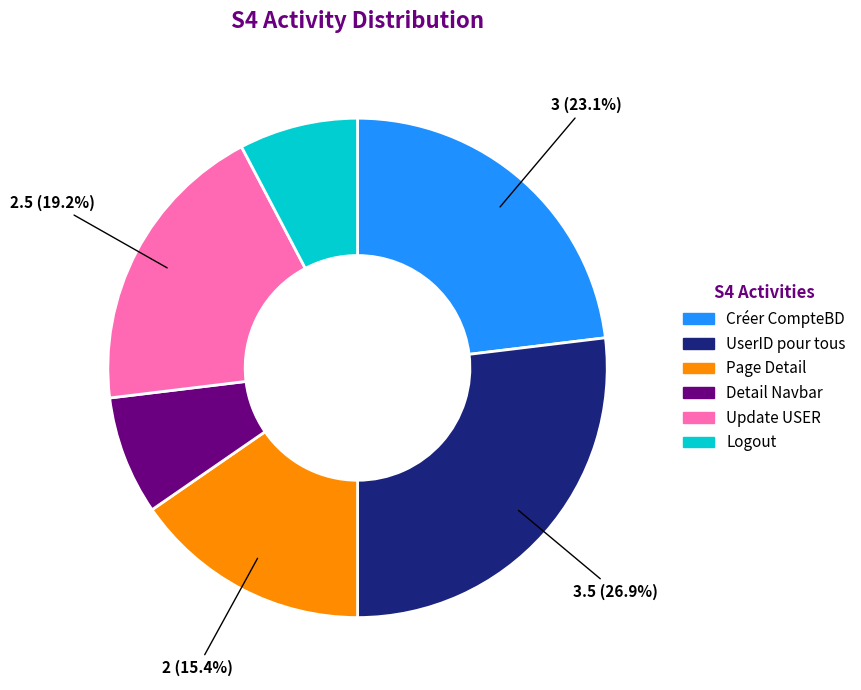

Between Detail Navbar and Créer CompteBD, which is larger?

Créer CompteBD